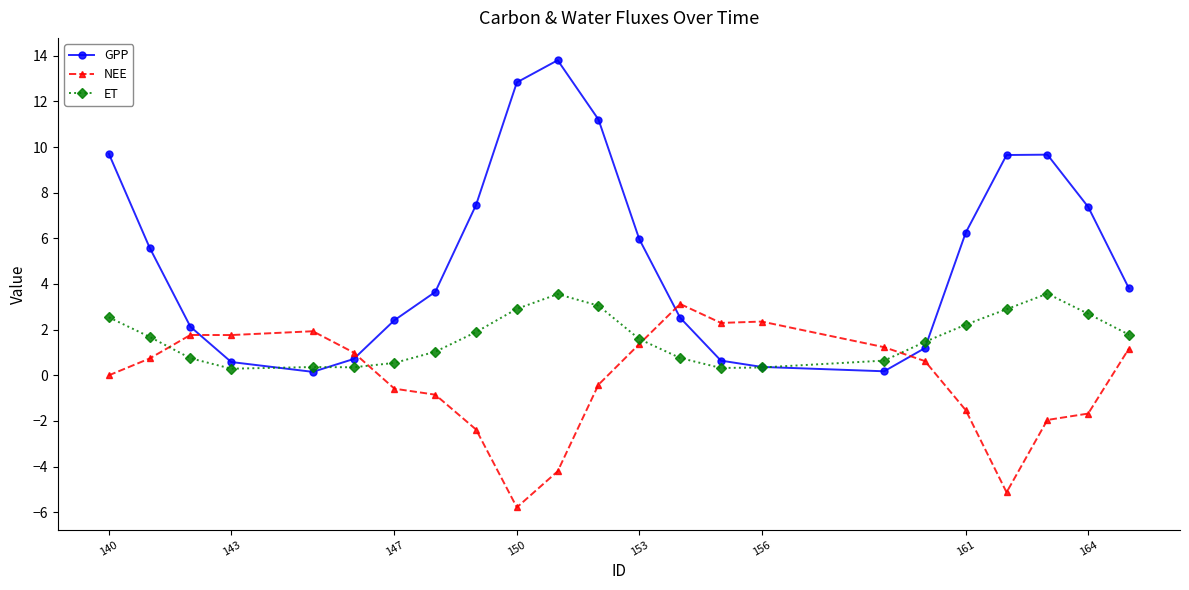

Rank the series by their average value, from lowest to highest.

NEE, ET, GPP